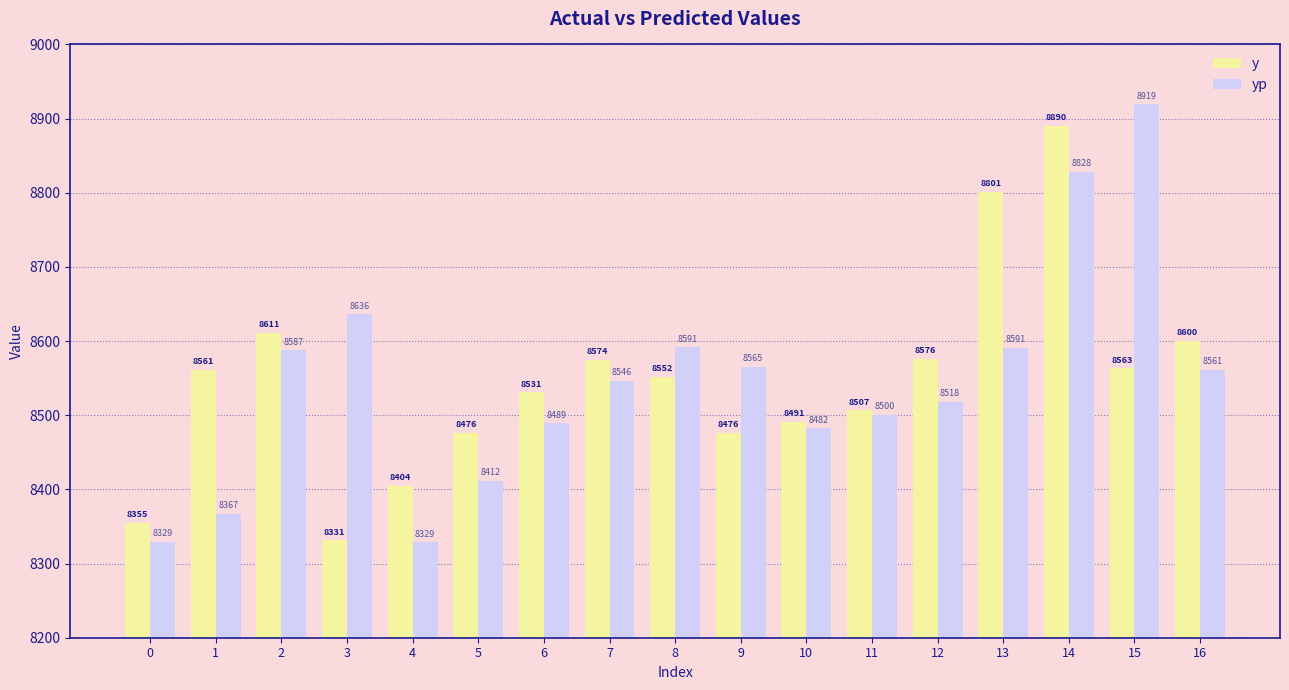

Which series changed the most between 12 and 16?

yp